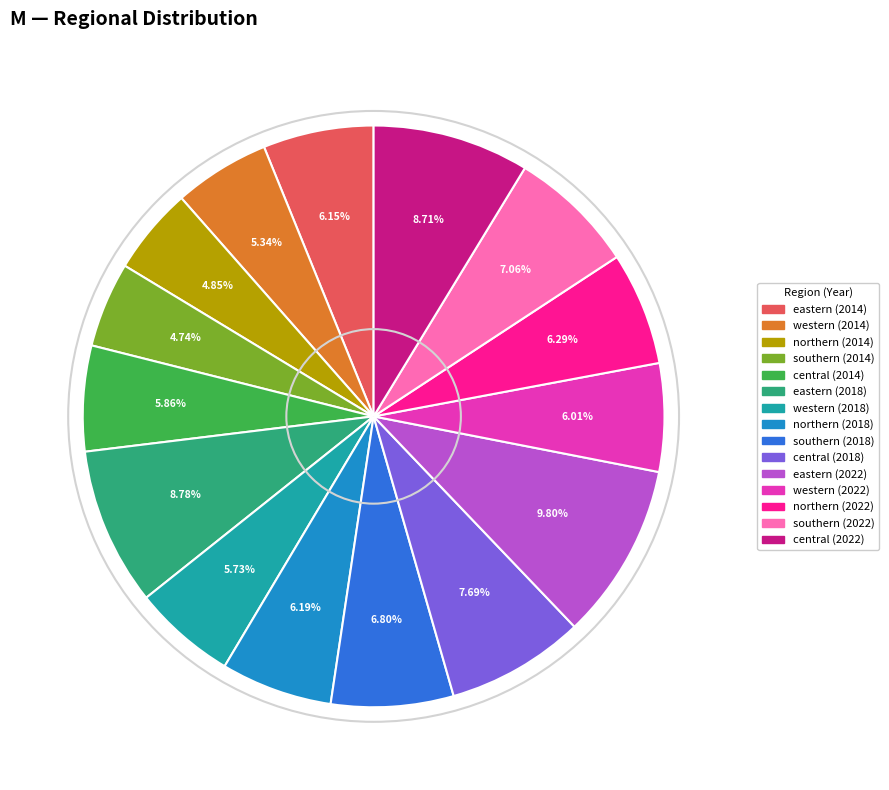

Approximately how many times larger is the value at northern (2014) compared to western (2022)?

0.8